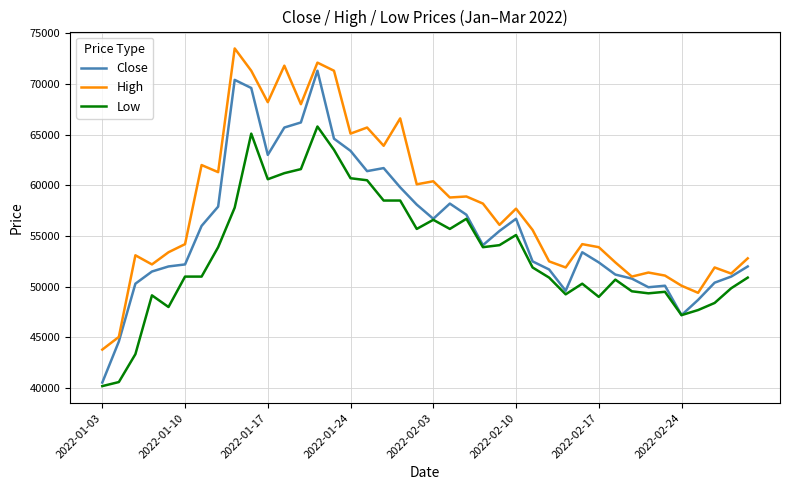

True or false: High and Low intersect in this chart.

False